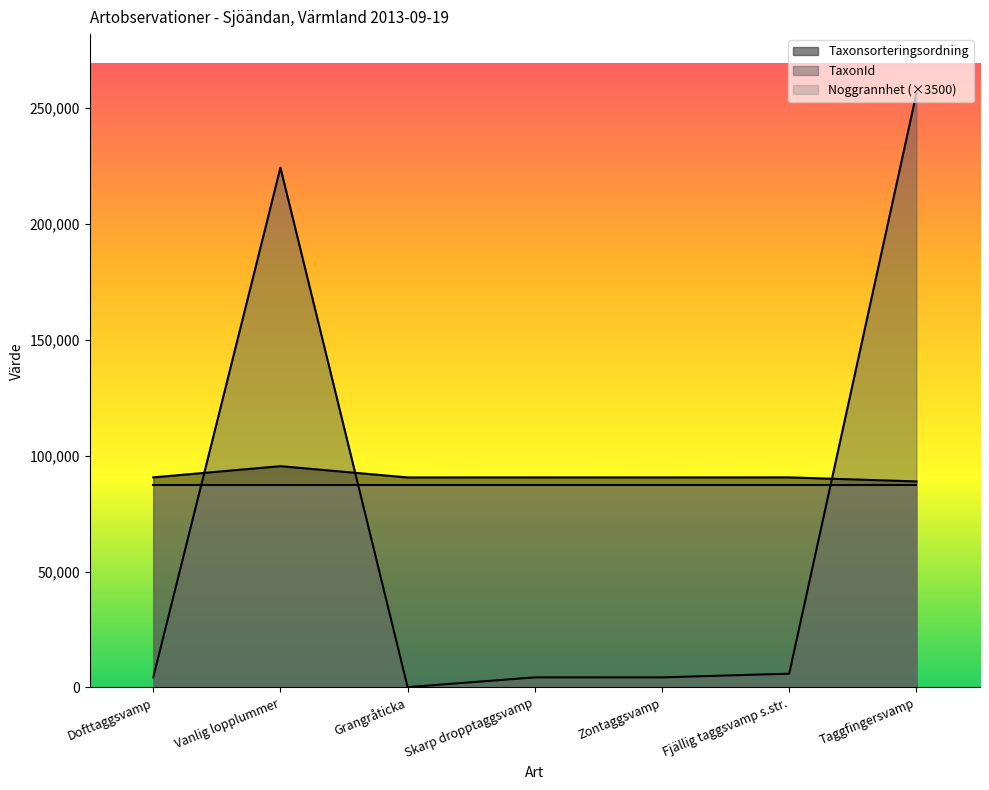

Which series changed the most between Skarp dropptaggsvamp and Taggfingersvamp?

TaxonId